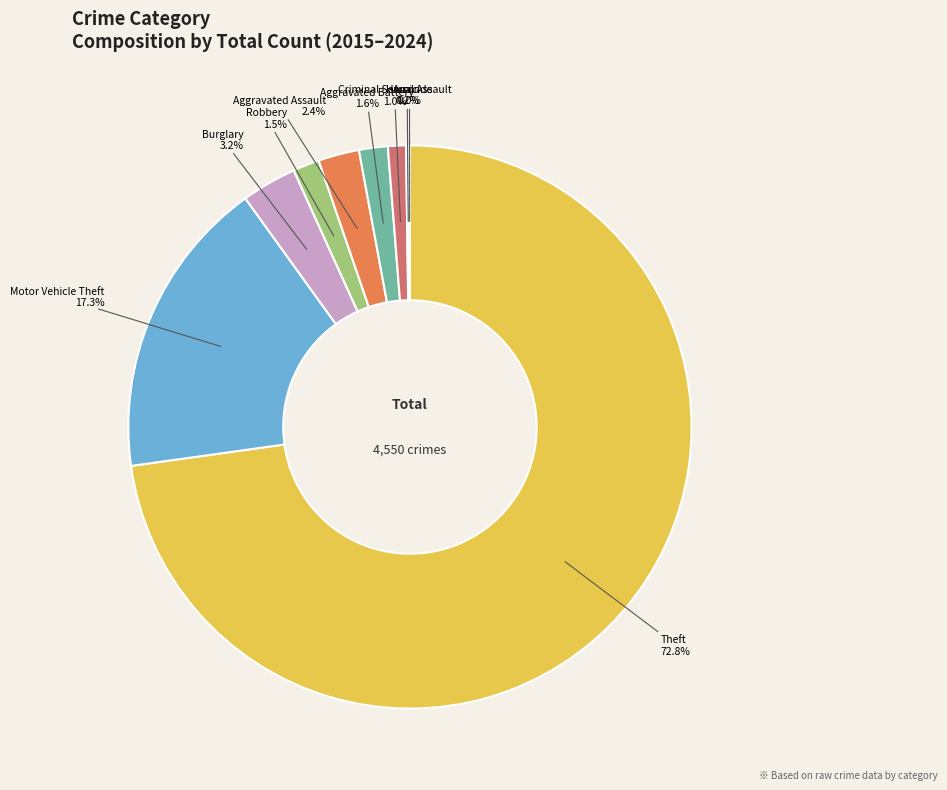

Which has a higher value, Aggravated Battery or Motor Vehicle Theft?

Motor Vehicle Theft